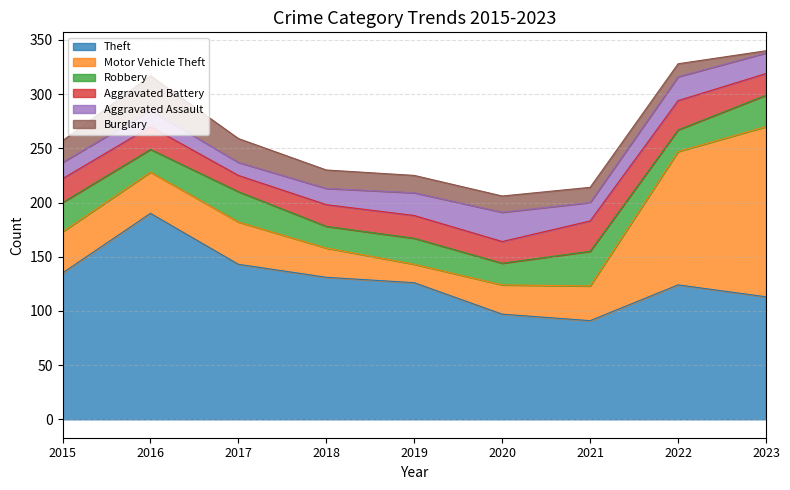

True or false: Burglary has more than 1 points higher than both neighbors.

False